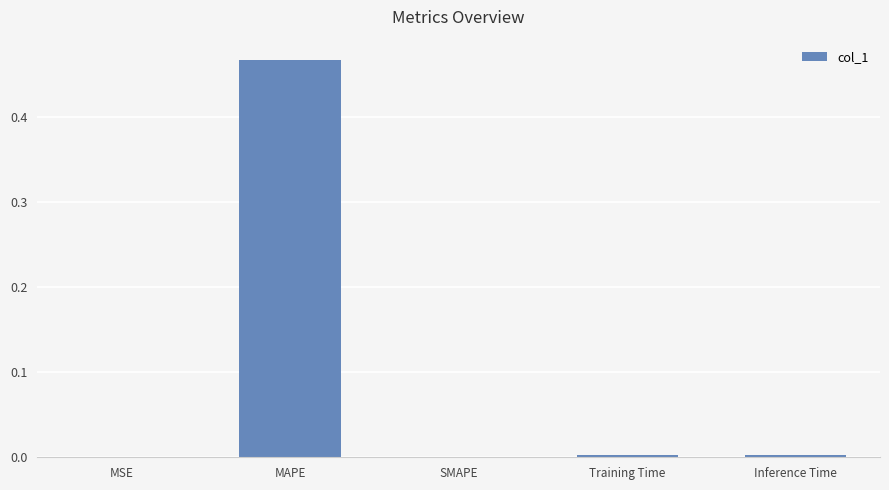

At which category does the chart reach its peak across all series?

MAPE